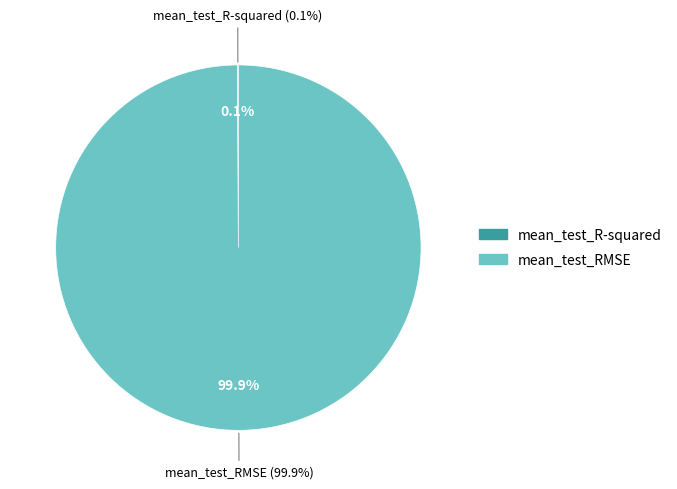

To the nearest percent, what is the combined percentage of mean_test_R-squared and mean_test_RMSE?

100%